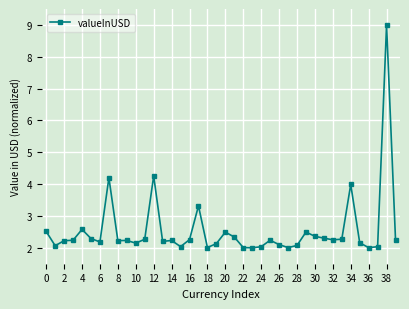

True or false: there are more than 1 points higher than both neighbors.

True